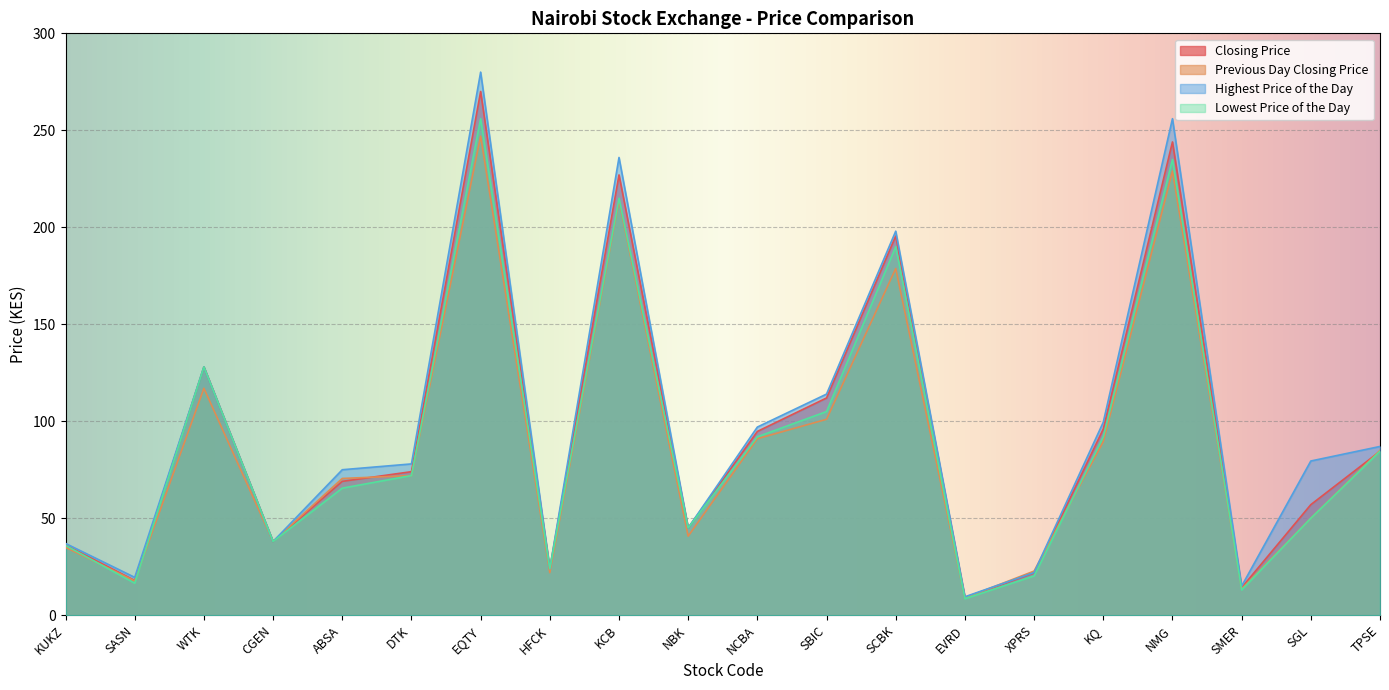

How many categories are shown in the chart?

20